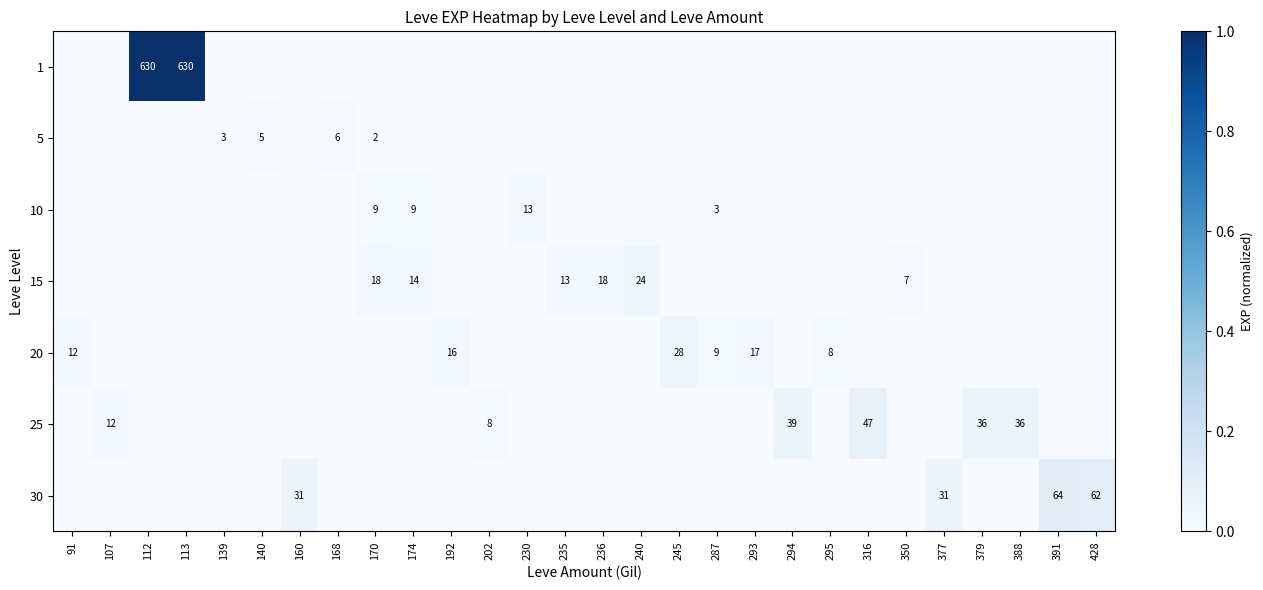

At how many categories does at least one series exceed 0?

28